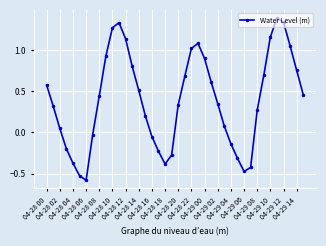

How many interior local valleys (lower than both neighbors) does the data have?

3